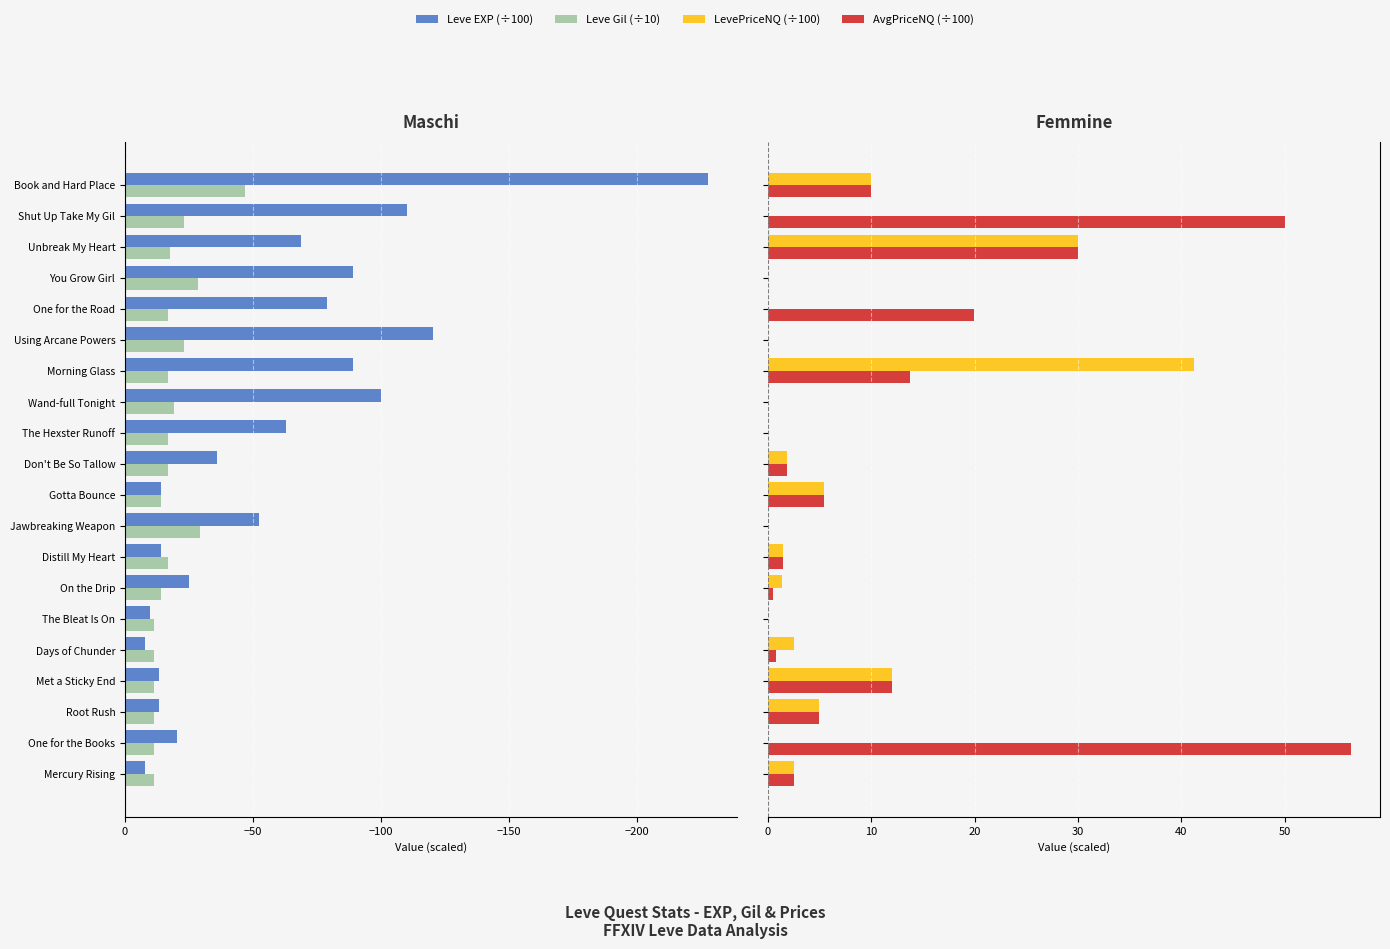

How many values in the Leve Gil (÷10) series are below -16?

12